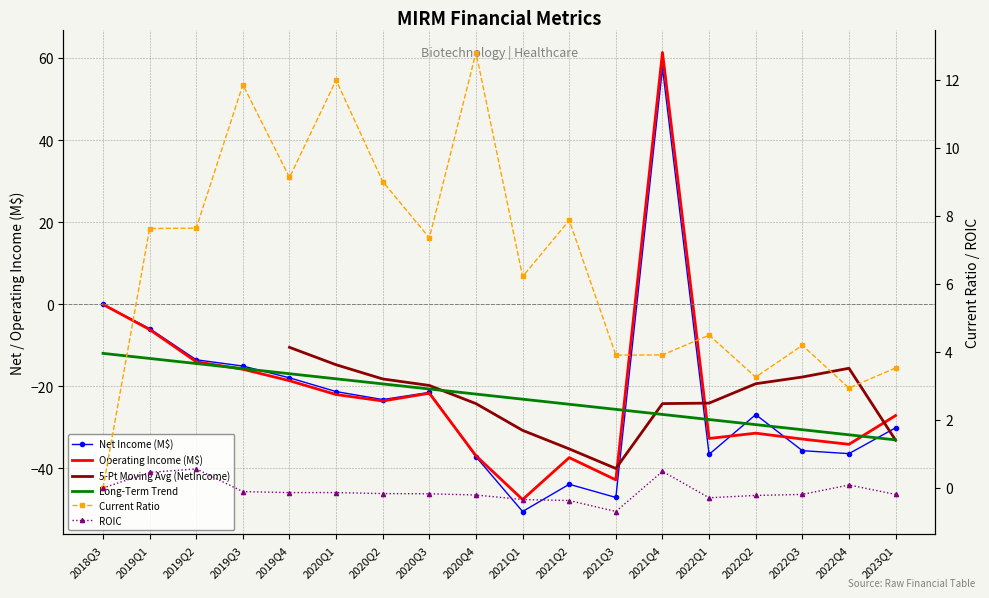

Reading right to left, list all the values displayed in this chart.

NetIncome: 2023Q1=-30.1	2022Q4=-36.4	2022Q3=-35.7	2022Q2=-26.9	2022Q1=-36.6	2021Q4=57.5	2021Q3=-47.1	2021Q2=-43.9	2021Q1=-50.5	2020Q4=-37.2	2020Q3=-21.5	2020Q2=-23.3	2020Q1=-21.3	2019Q4=-18.0	2019Q3=-15.1	2019Q2=-13.6	2019Q1=-6.0	2018Q3=-0.1
OperatingIncome: 2023Q1=-27.1	2022Q4=-34.2	2022Q3=-32.9	2022Q2=-31.4	2022Q1=-32.7	2021Q4=61.3	2021Q3=-42.8	2021Q2=-37.4	2021Q1=-47.6	2020Q4=-37.0	2020Q3=-21.7	2020Q2=-23.6	2020Q1=-22.0	2019Q4=-18.7	2019Q3=-15.9	2019Q2=-14.0	2019Q1=-6.2	2018Q3=-0.1
currentRatio: 2023Q1=3.5	2022Q4=2.9	2022Q3=4.2	2022Q2=3.3	2022Q1=4.5	2021Q4=3.9	2021Q3=3.9	2021Q2=7.9	2021Q1=6.2	2020Q4=12.8	2020Q3=7.4	2020Q2=9.0	2020Q1=12.0	2019Q4=9.1	2019Q3=11.9	2019Q2=7.6	2019Q1=7.6	2018Q3=0.0
roic: 2023Q1=-0.2	2022Q4=0.1	2022Q3=-0.2	2022Q2=-0.2	2022Q1=-0.3	2021Q4=0.5	2021Q3=-0.7	2021Q2=-0.4	2021Q1=-0.3	2020Q4=-0.2	2020Q3=-0.2	2020Q2=-0.2	2020Q1=-0.1	2019Q4=-0.1	2019Q3=-0.1	2019Q2=0.6	2019Q1=0.5	2018Q3=0.0